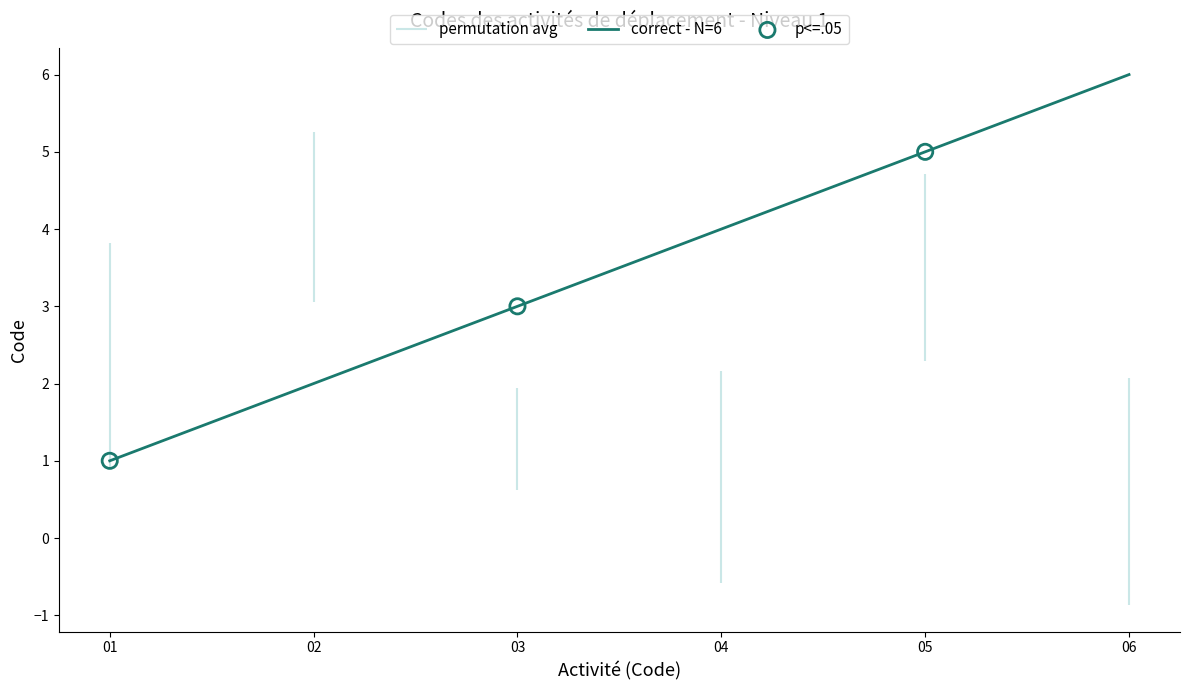

The value of correct - N=6 at 06 is 1. True or false?

False